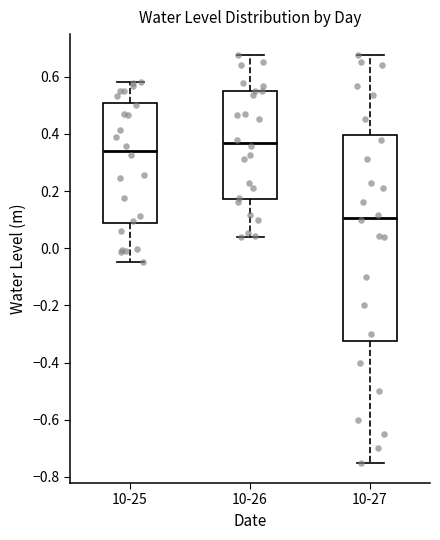

Reading left to right, read every box against the y-axis: the position of its median line, the range the box covers, and the ends of its whiskers. The values are not printed on the chart, so give them approximately, as read against the axis.

10-25: median 0.34, box 0.08 to 0.50, whiskers -0.04 to 0.58
10-26: median 0.36, box 0.18 to 0.54, whiskers 0.04 to 0.68
10-27: median 0.10, box -0.32 to 0.40, whiskers -0.74 to 0.68